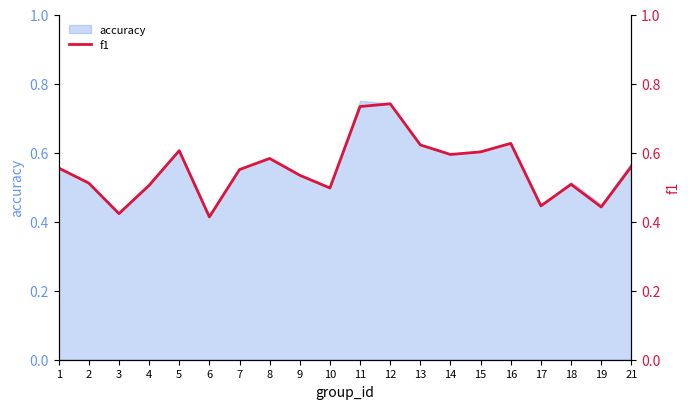

Which label corresponds to the largest value in the chart?

12